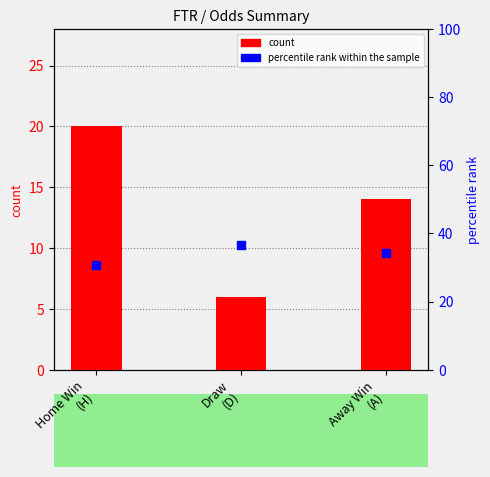

What is the total value across all series at Home Win
(H)?

50.6